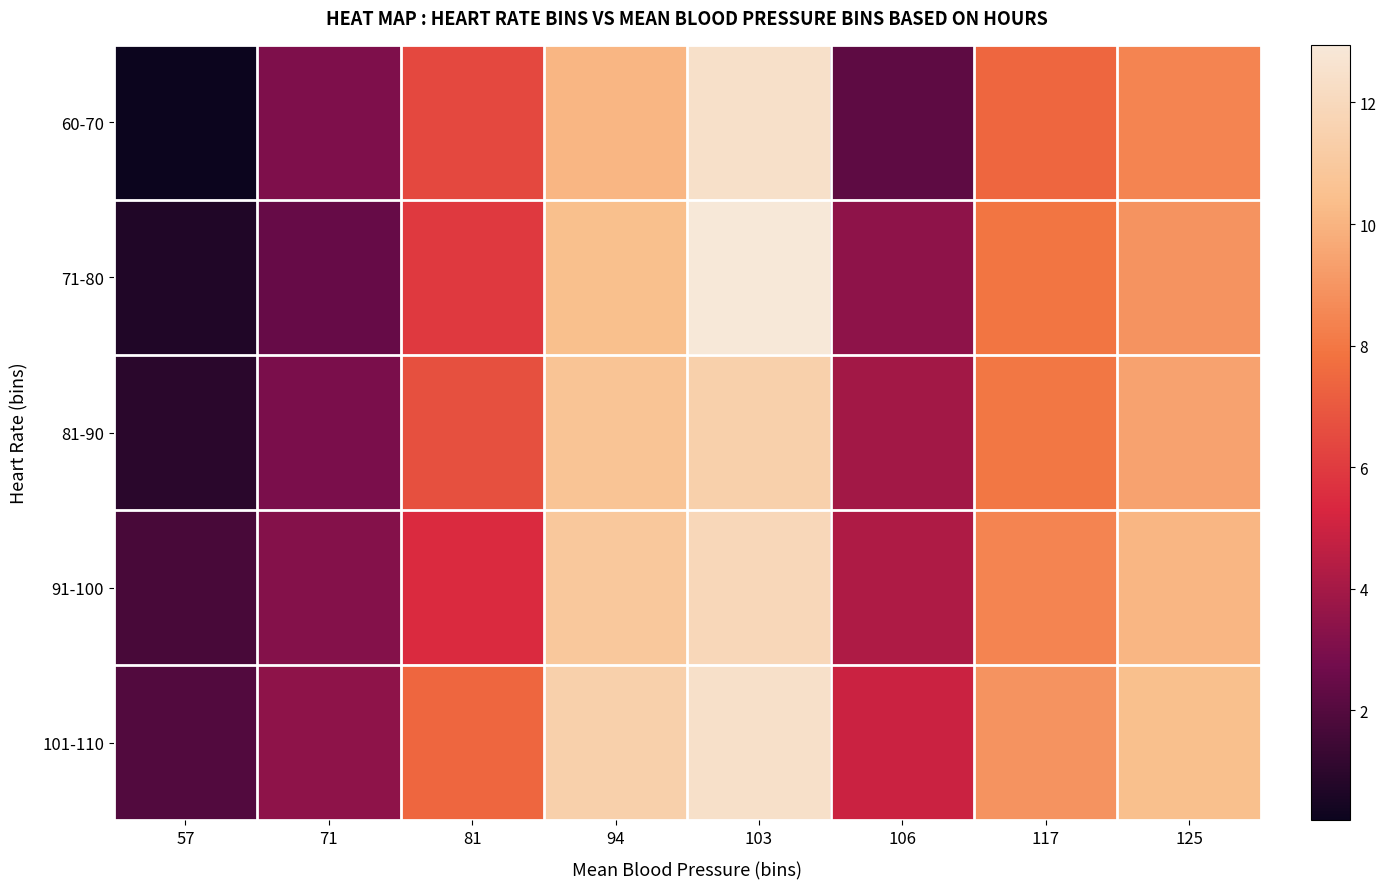

Count the number of categories in the chart.

8